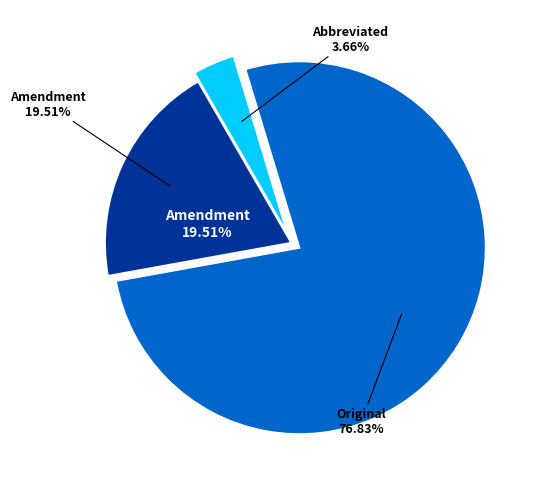

To the nearest percent, what is the combined percentage of Amendment and Abbreviated?

23%